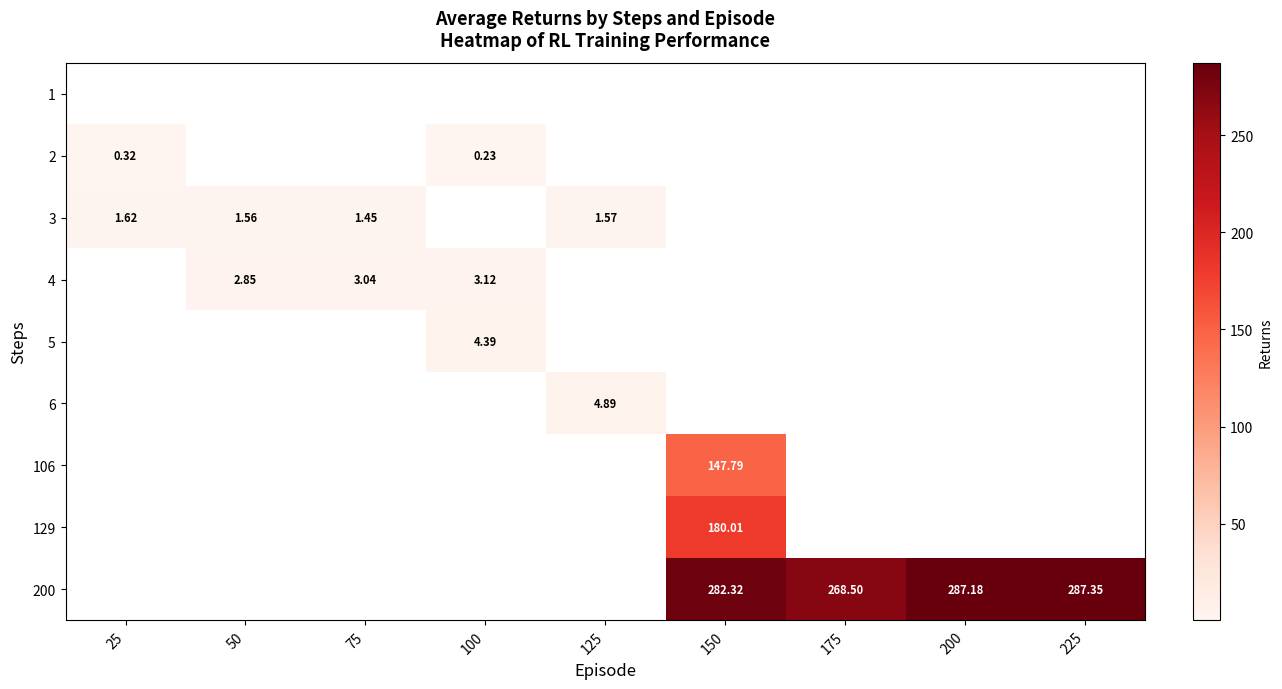

Is the value of 106 at 150 greater than the value of 3 at 50?

Yes